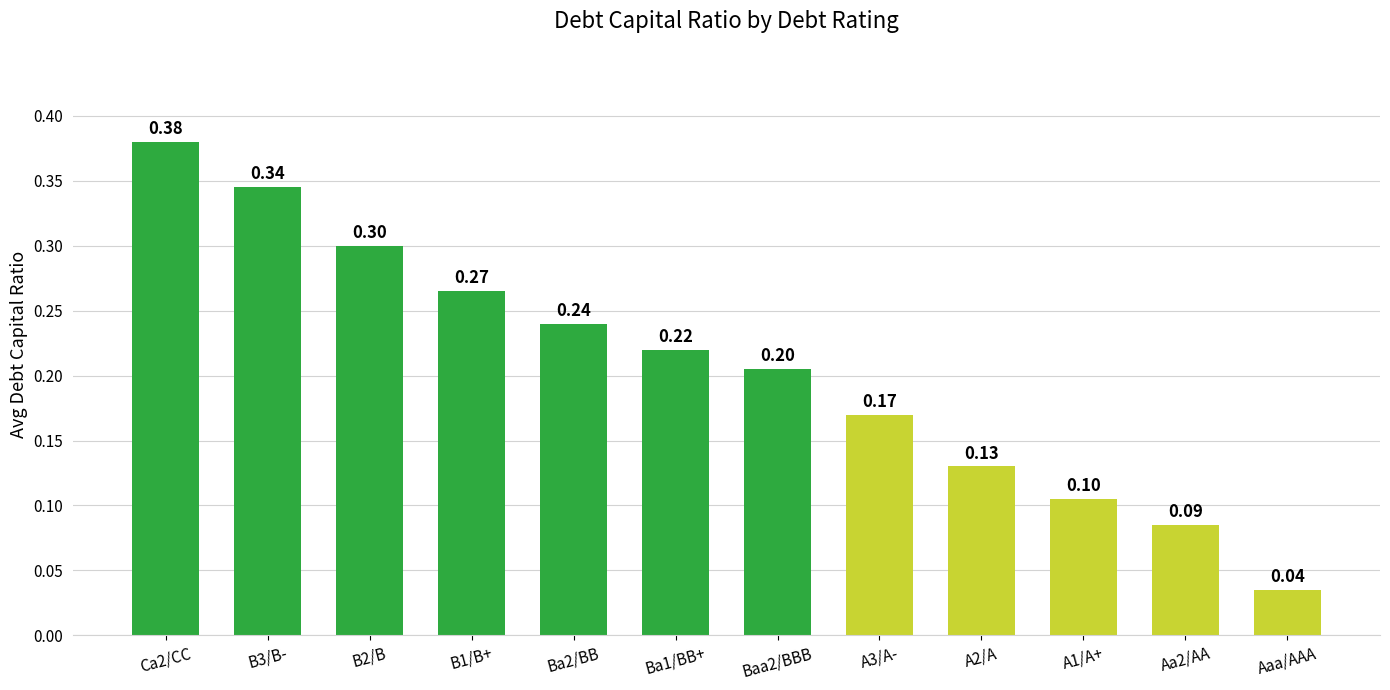

Where is the data nearest to the value 0?

Aaa/AAA